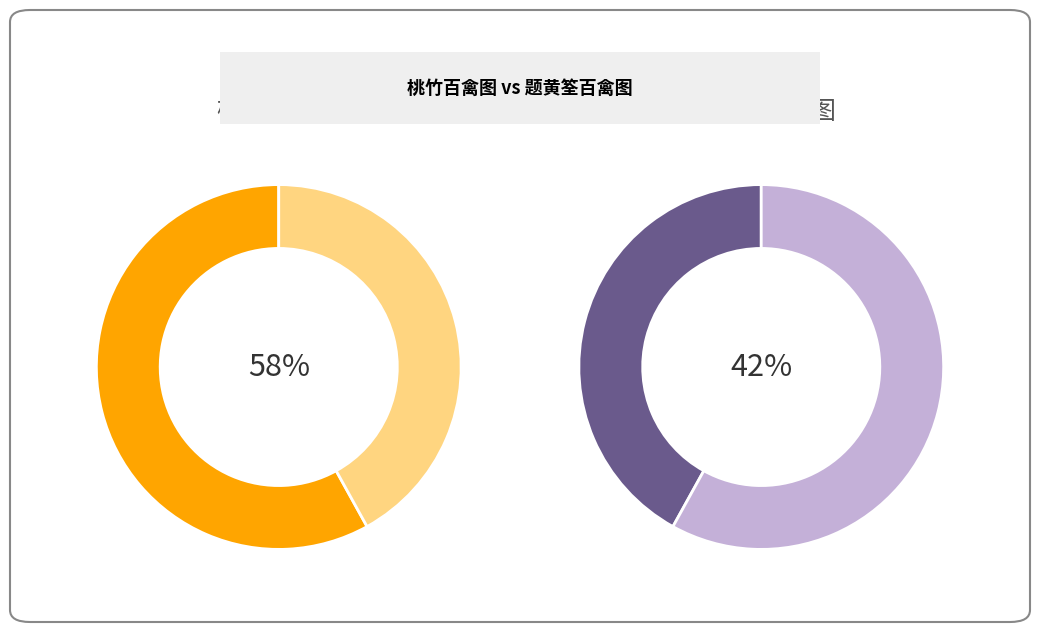

What is the largest slice in the pie chart?

桃竹百禽图